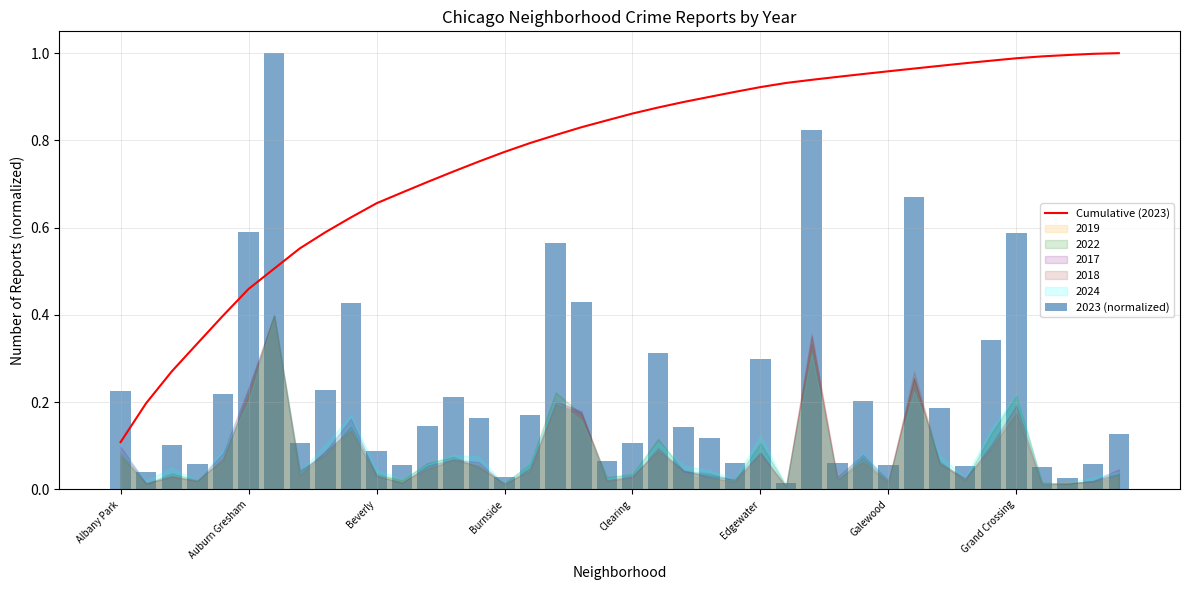

Where is Cumulative (2023) nearest to the value 0?

Albany Park